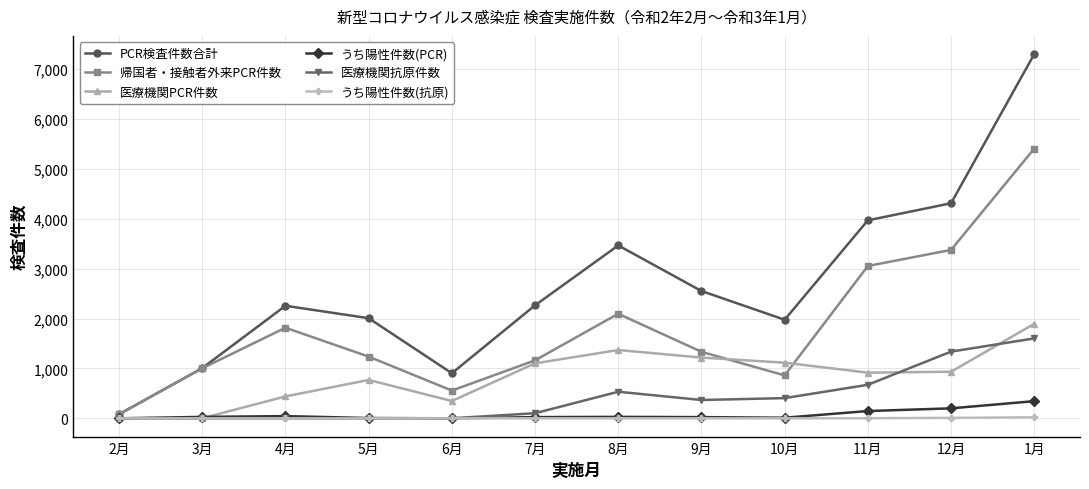

How many lines are shown in the chart?

6